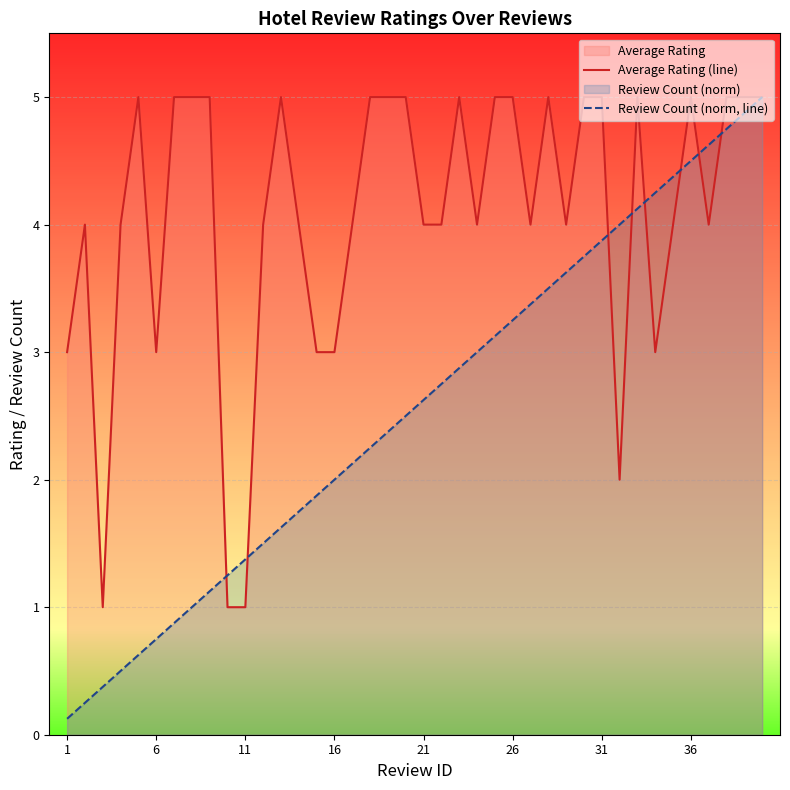

Which series has the largest total across all categories?

Average Rating (line)